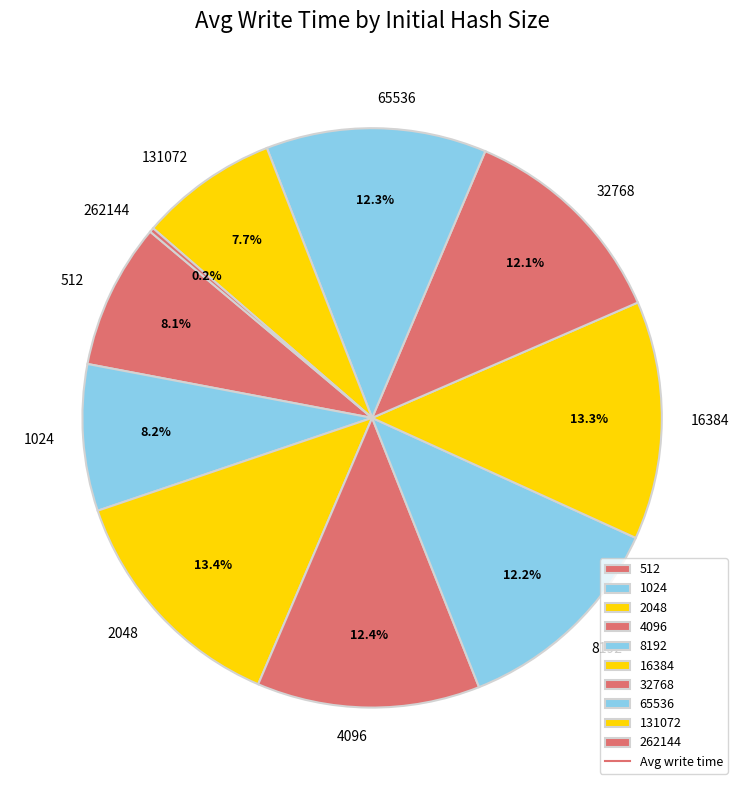

To the nearest percent, what percentage of the pie is 131072?

8%